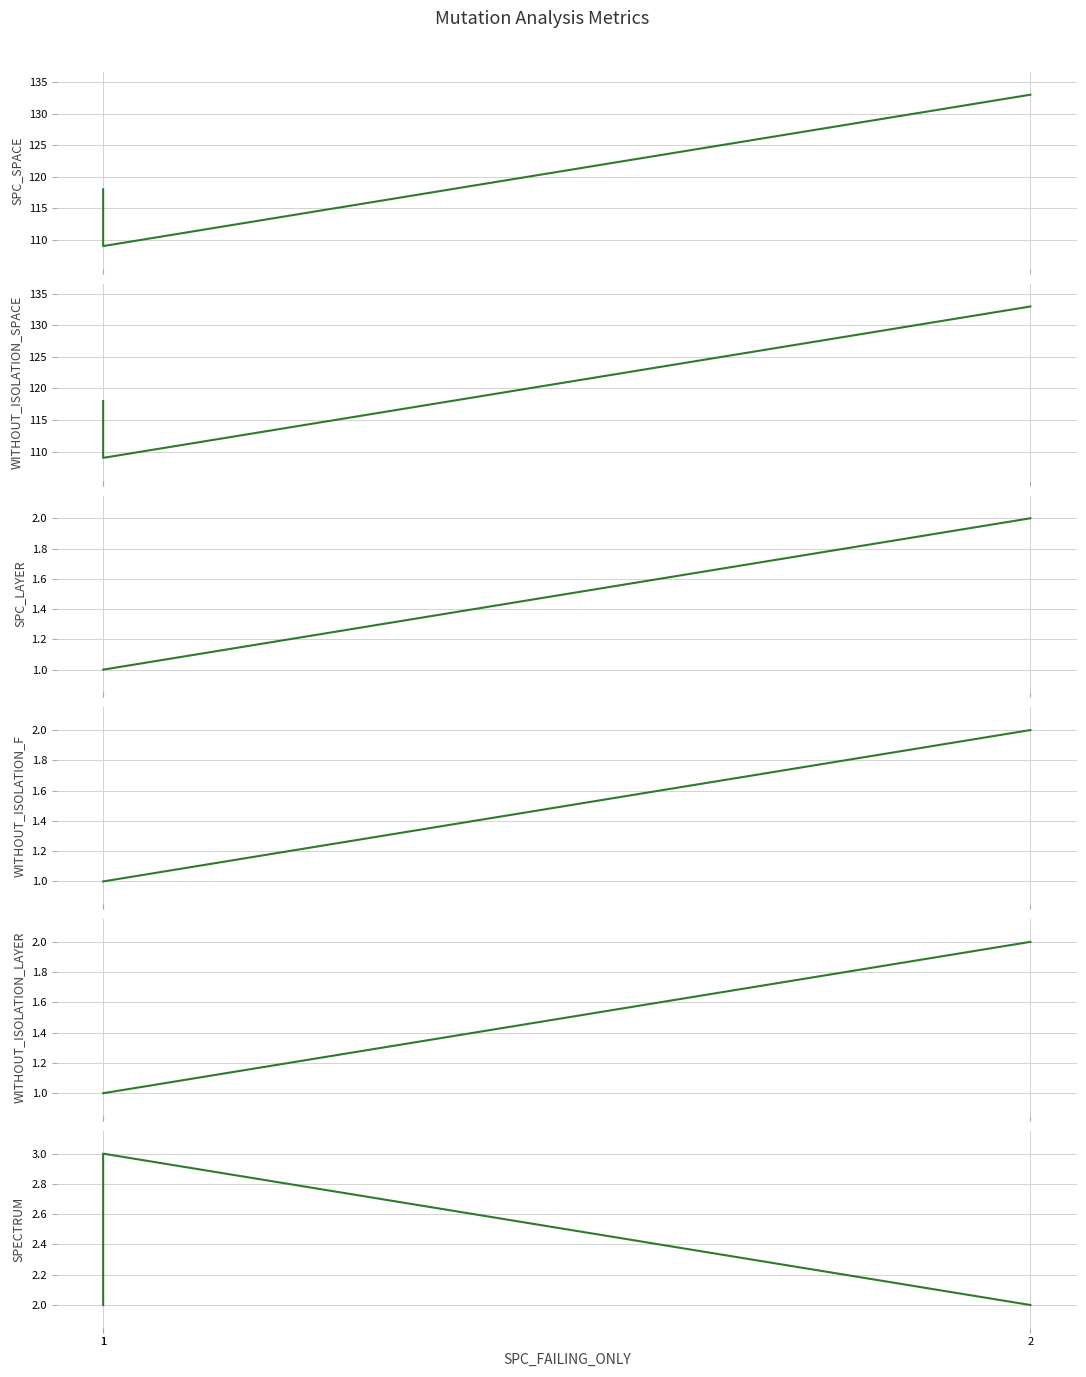

Between 1 and 1, which is larger?

1